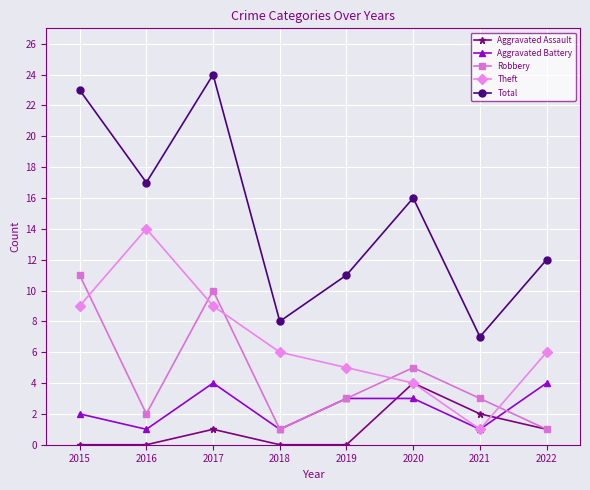

Which category has the highest value across all series?

2017